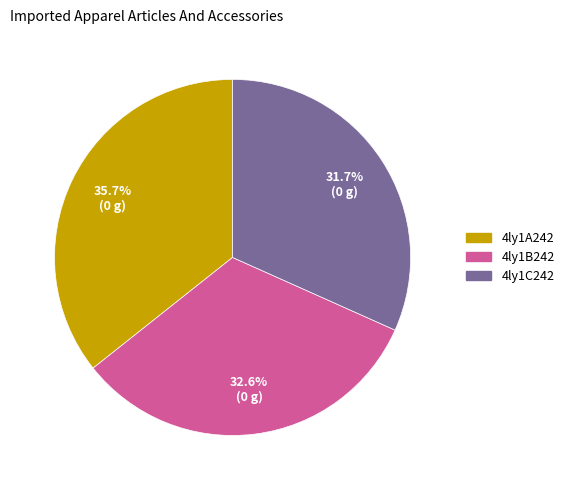

Is there a majority slice in this chart?

No